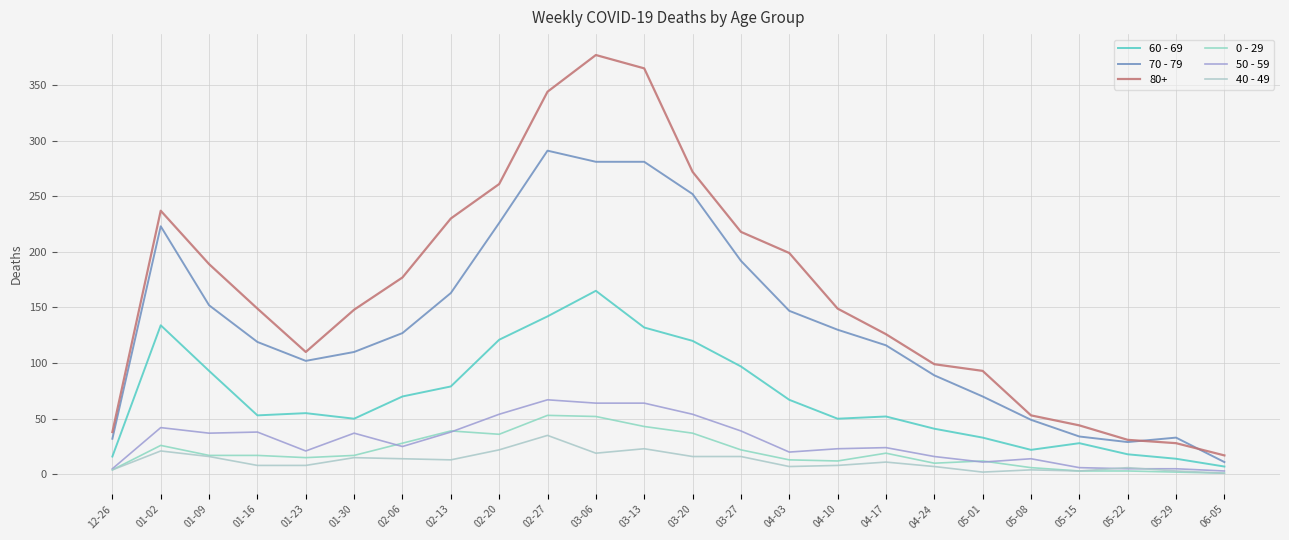

What is the difference between the second highest and second lowest values in the 70 - 79 series?

252